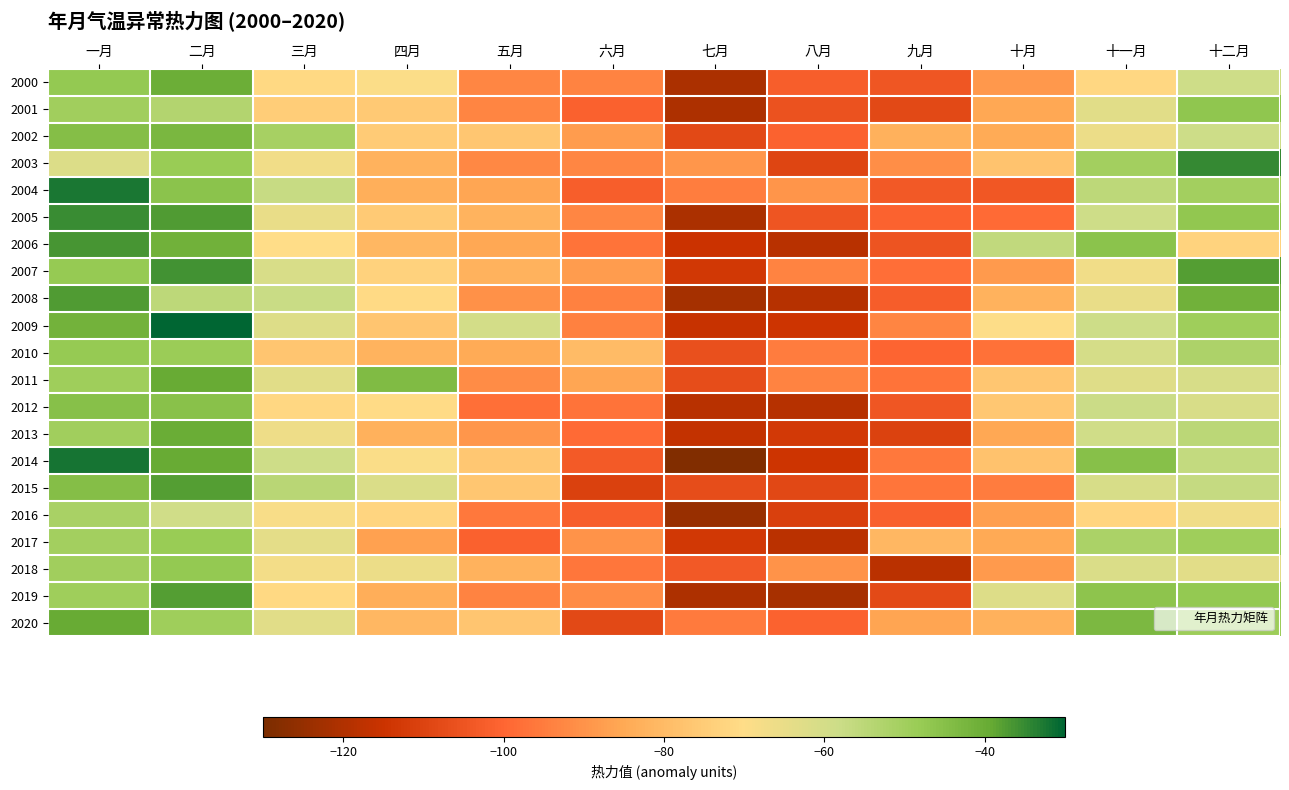

What is the spread (max minus min) of values at 八月?

31.8